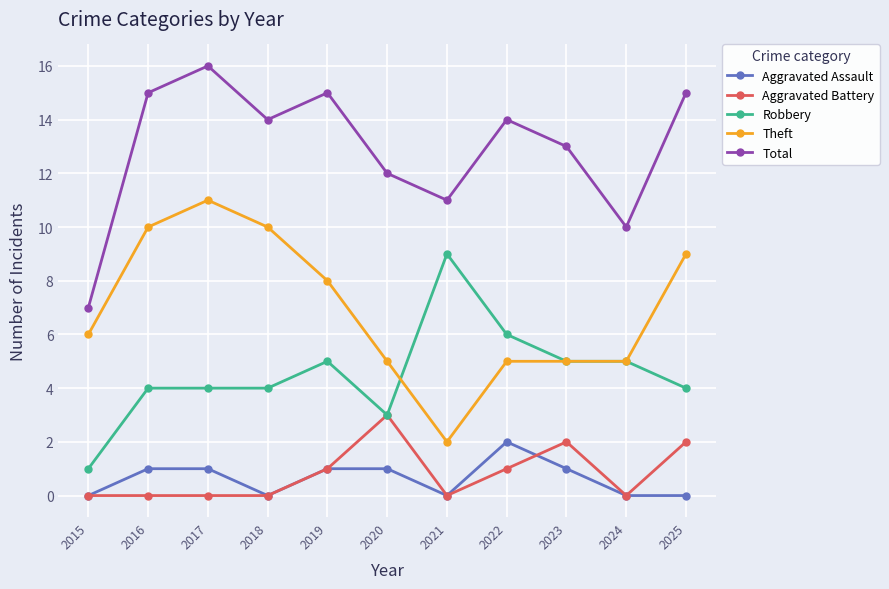

Reading left to right, extract all data points from this chart.

Aggravated Assault: 0	1	1	0	1	1	0	2	1	0	0
Aggravated Battery: 0	0	0	0	1	3	0	1	2	0	2
Robbery: 1	4	4	4	5	3	9	6	5	5	4
Theft: 6	10	11	10	8	5	2	5	5	5	9
Total: 7	15	16	14	15	12	11	14	13	10	15